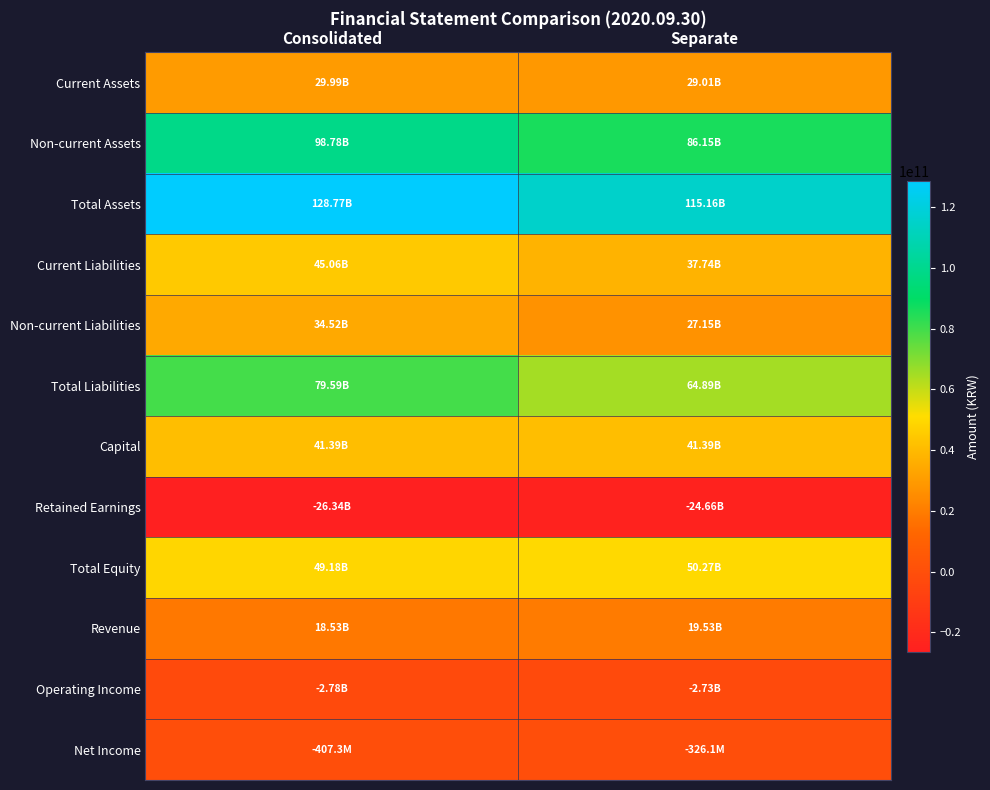

Reading right to left, list all the values displayed in this chart.

Current Assets: Separate=29012647703	Consolidated=29993315247
Non-current Assets: Separate=86147758901	Consolidated=98775549250
Total Assets: Separate=115160406604	Consolidated=128768864497
Current Liabilities: Separate=37741278445	Consolidated=45063176131
Non-current Liabilities: Separate=27152909942	Consolidated=34524562808
Total Liabilities: Separate=64894188387	Consolidated=79587738939
Capital: Separate=41392434000	Consolidated=41392434000
Retained Earnings: Separate=-24662590314	Consolidated=-26339827907
Total Equity: Separate=50266218217	Consolidated=49181125558
Revenue: Separate=19527633164	Consolidated=18534175538
Operating Income: Separate=-2728729591	Consolidated=-2779887909
Net Income: Separate=-326053760	Consolidated=-407332523